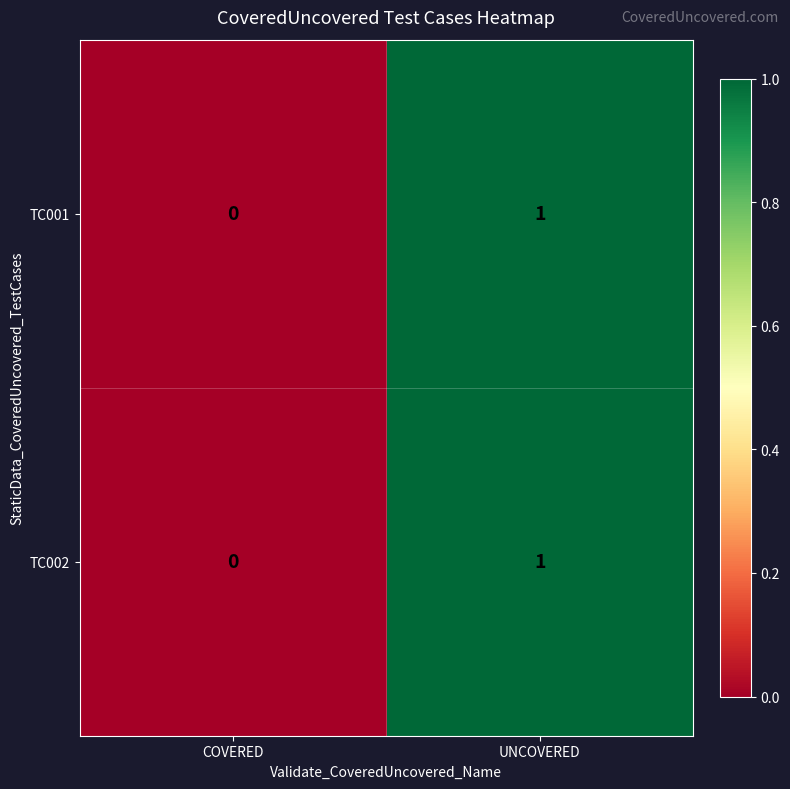

Is the value of TC001 at UNCOVERED greater than the value of TC002 at COVERED?

Yes